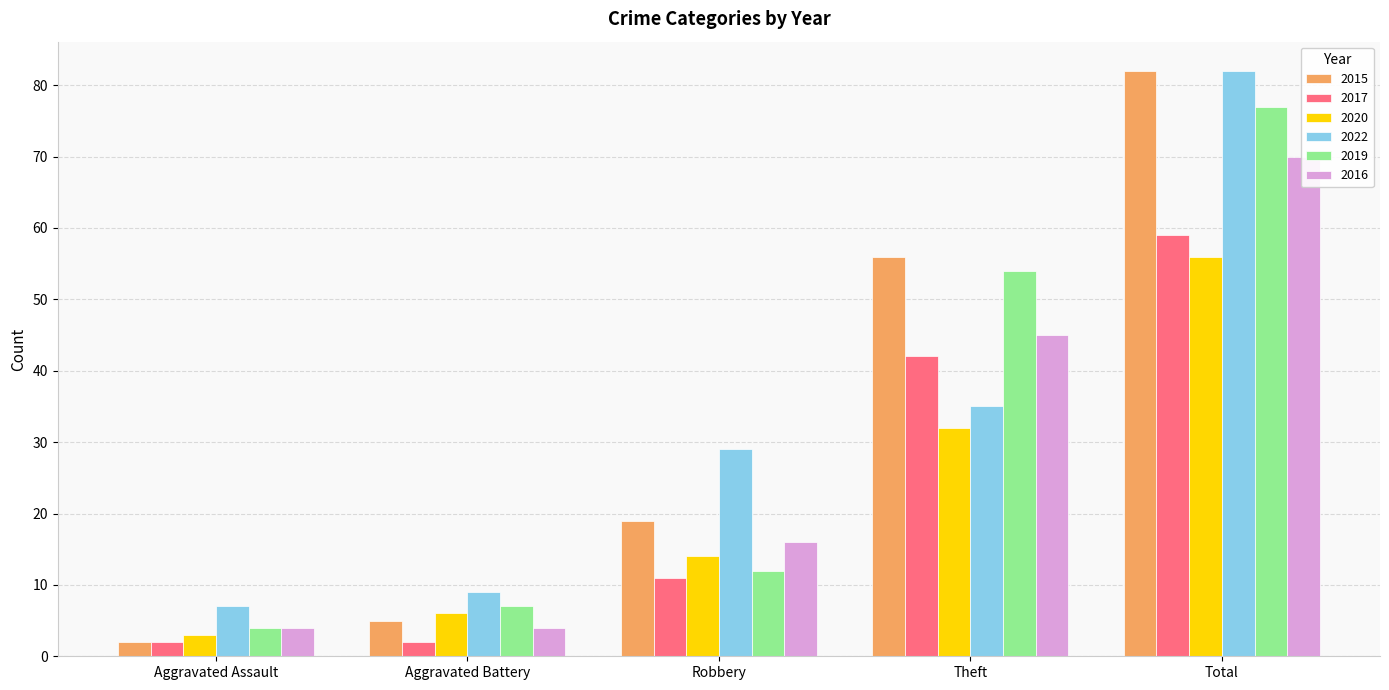

What is the total value across all series at Aggravated Assault?

22